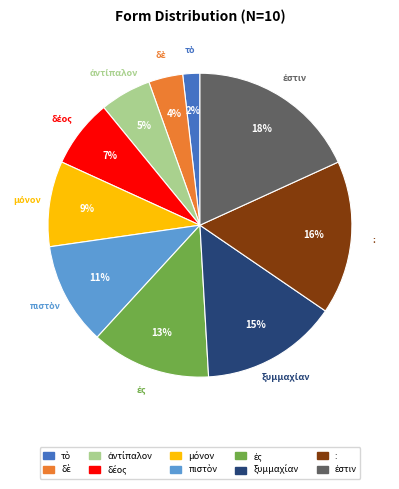

How many slices are in this pie chart?

10